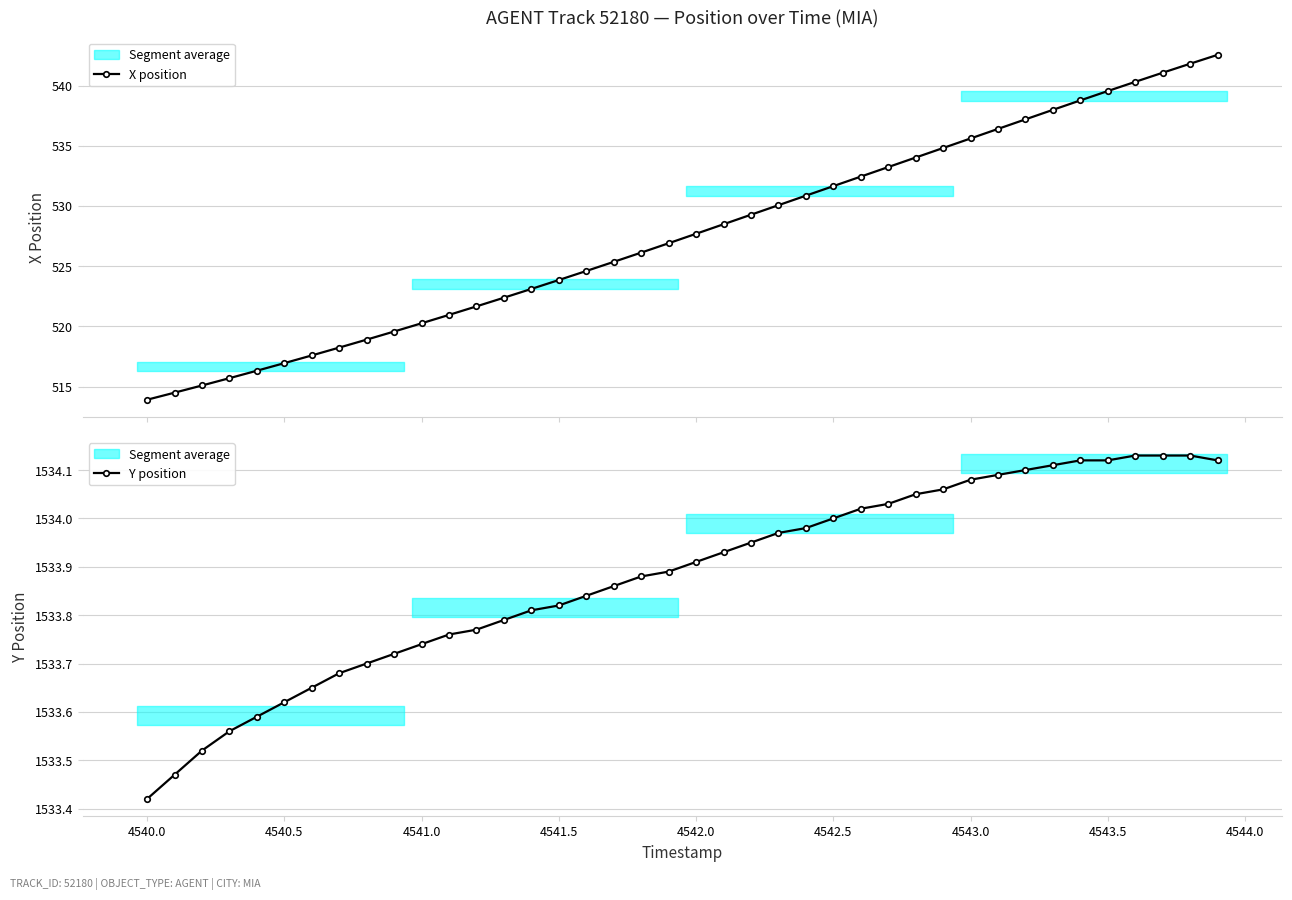

True or false: Y position and X position intersect in this chart.

False